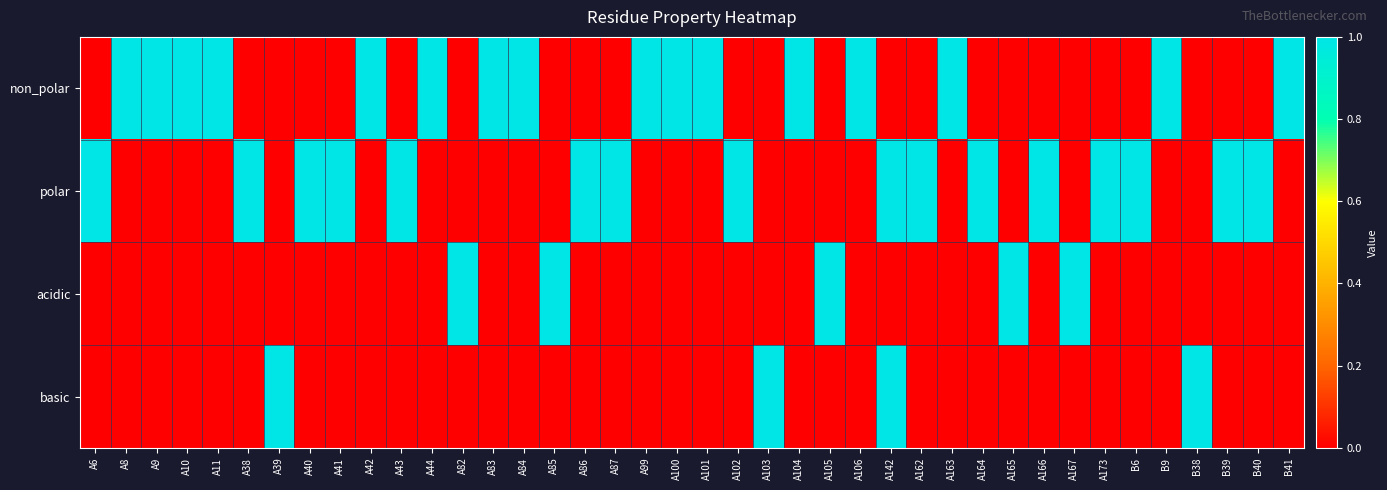

Reading left to right, what are all the values shown in this chart?

non_polar: A6=0	A8=1	A9=1	A10=1	A11=1	A38=0	A39=0	A40=0	A41=0	A42=1	A43=0	A44=1	A82=0	A83=1	A84=1	A85=0	A86=0	A87=0	A99=1	A100=1	A101=1	A102=0	A103=0	A104=1	A105=0	A106=1	A142=0	A162=0	A163=1	A164=0	A165=0	A166=0	A167=0	A173=0	B6=0	B9=1	B38=0	B39=0	B40=0	B41=1
polar: A6=1	A8=0	A9=0	A10=0	A11=0	A38=1	A39=0	A40=1	A41=1	A42=0	A43=1	A44=0	A82=0	A83=0	A84=0	A85=0	A86=1	A87=1	A99=0	A100=0	A101=0	A102=1	A103=0	A104=0	A105=0	A106=0	A142=1	A162=1	A163=0	A164=1	A165=0	A166=1	A167=0	A173=1	B6=1	B9=0	B38=0	B39=1	B40=1	B41=0
acidic: A6=0	A8=0	A9=0	A10=0	A11=0	A38=0	A39=0	A40=0	A41=0	A42=0	A43=0	A44=0	A82=1	A83=0	A84=0	A85=1	A86=0	A87=0	A99=0	A100=0	A101=0	A102=0	A103=0	A104=0	A105=1	A106=0	A142=0	A162=0	A163=0	A164=0	A165=1	A166=0	A167=1	A173=0	B6=0	B9=0	B38=0	B39=0	B40=0	B41=0
basic: A6=0	A8=0	A9=0	A10=0	A11=0	A38=0	A39=1	A40=0	A41=0	A42=0	A43=0	A44=0	A82=0	A83=0	A84=0	A85=0	A86=0	A87=0	A99=0	A100=0	A101=0	A102=0	A103=1	A104=0	A105=0	A106=0	A142=1	A162=0	A163=0	A164=0	A165=0	A166=0	A167=0	A173=0	B6=0	B9=0	B38=1	B39=0	B40=0	B41=0